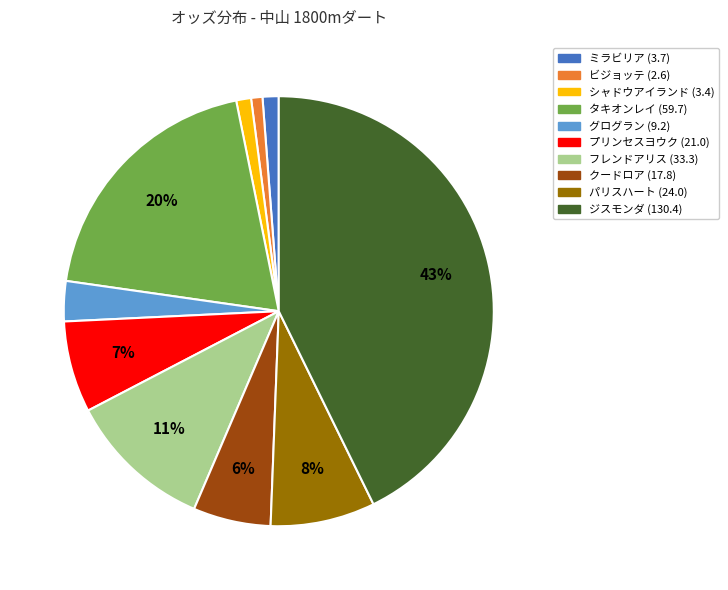

How many segments does this pie chart have?

10